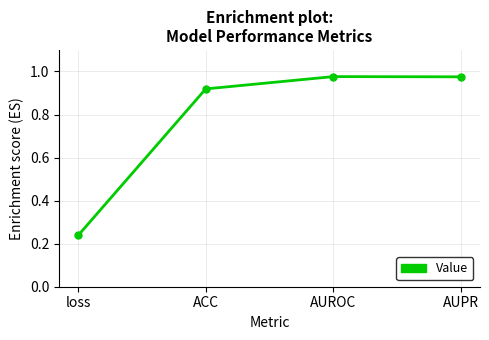

What is the label of the 2nd point from the left?

ACC